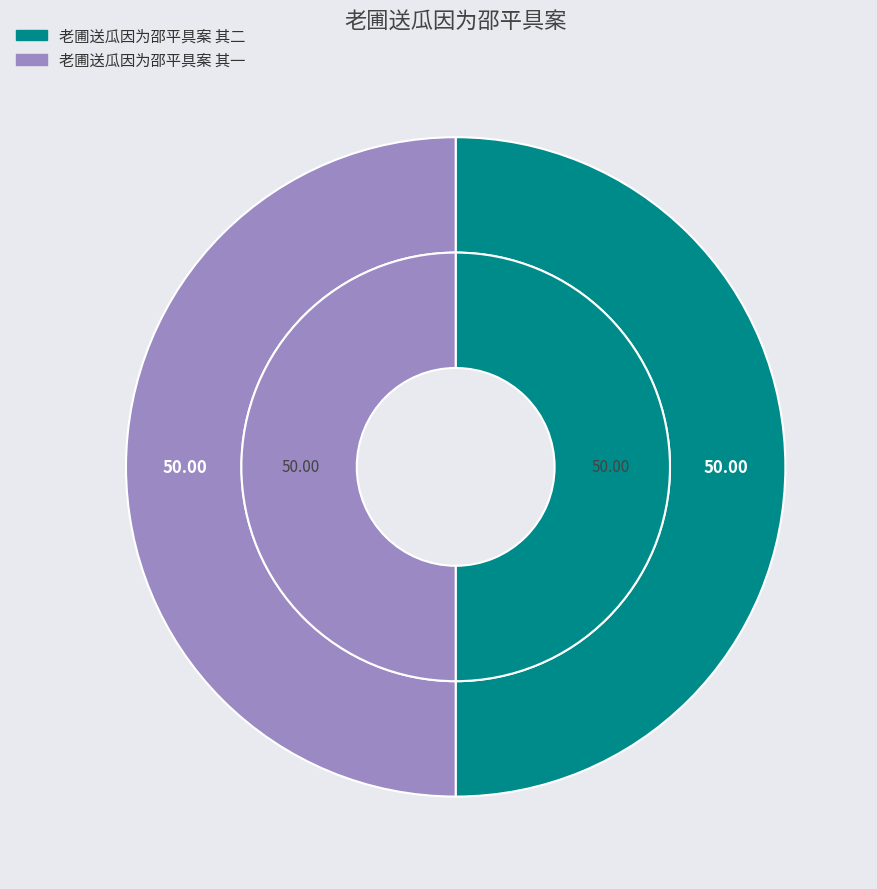

How many segments does this pie chart have?

2